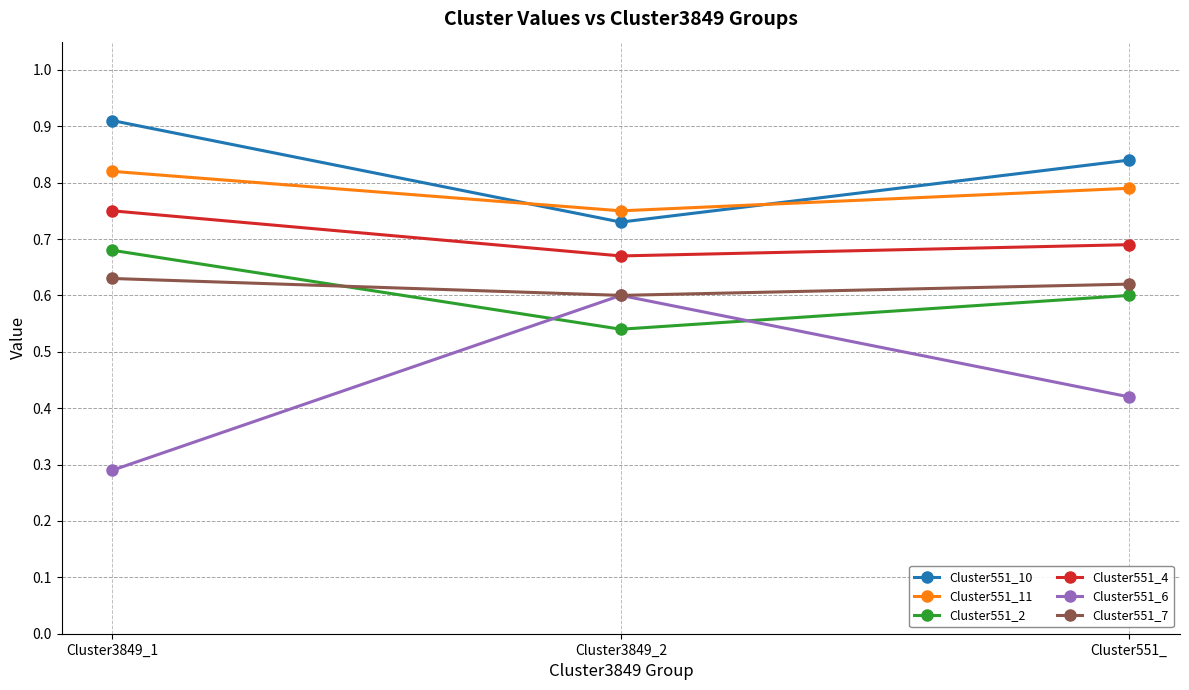

Which series has the largest range (max minus min)?

Cluster551_6